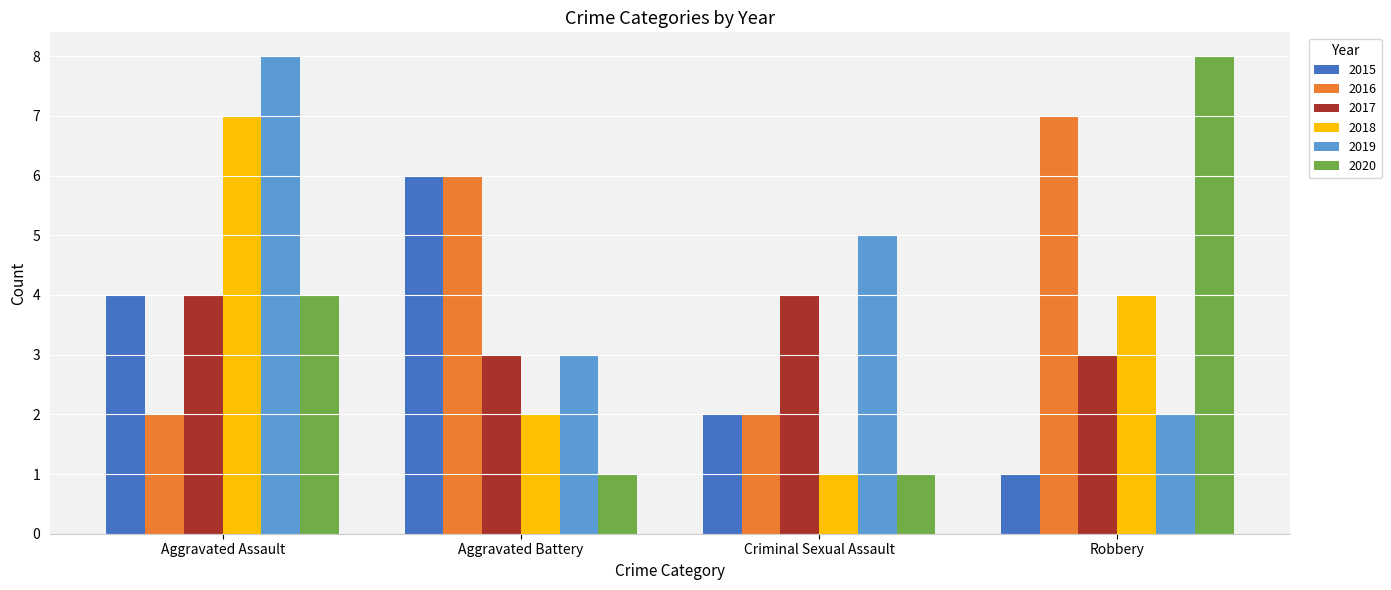

How many 2020 values are between 1 and 8?

4